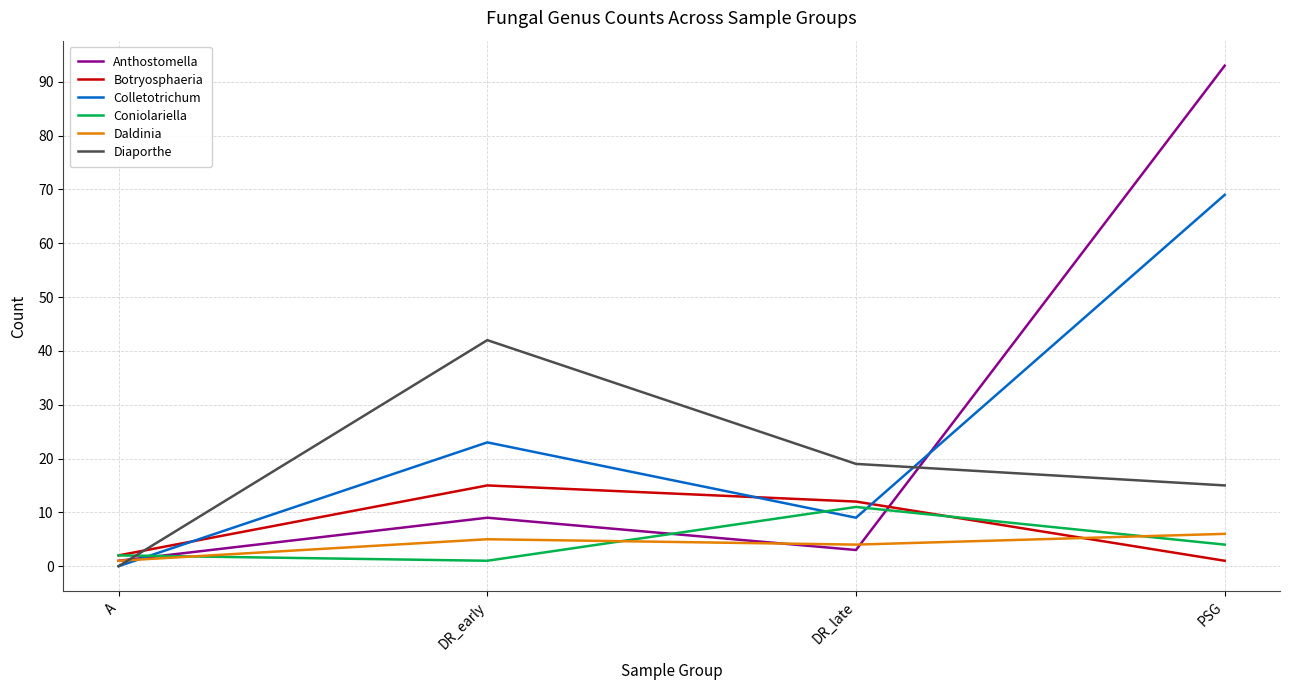

At which label does Botryosphaeria reach its minimum?

PSG